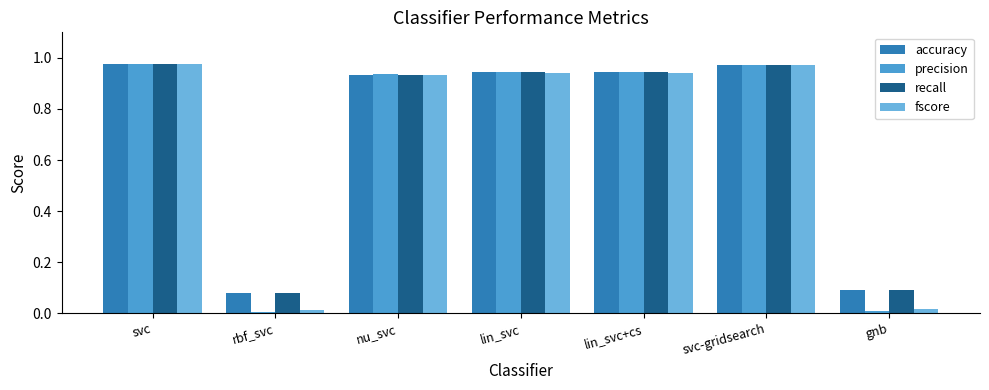

Is the value of accuracy at gnb greater than the value of recall at nu_svc?

No